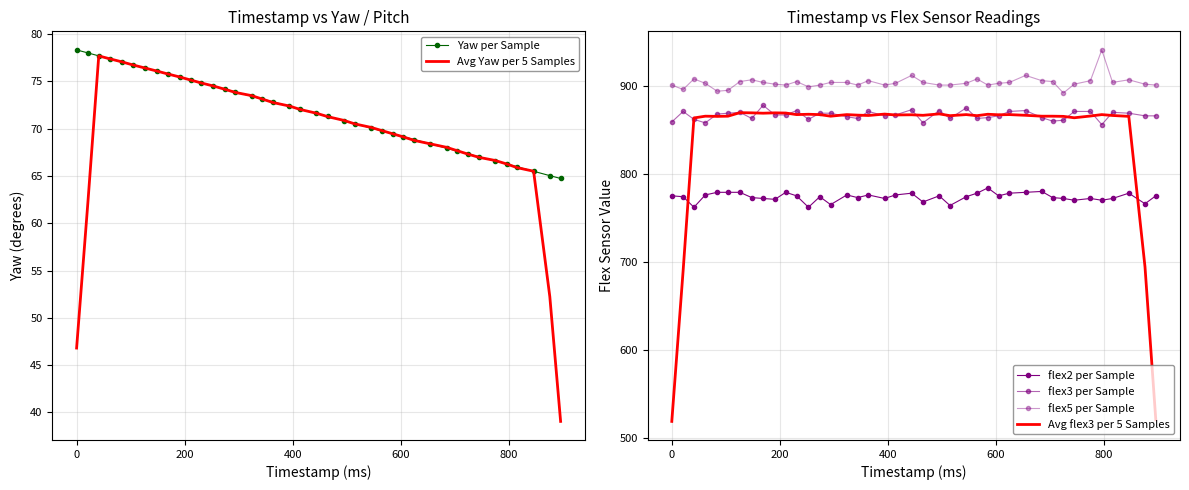

How many data points in Avg Yaw per 5 Samples are less than 71?

20